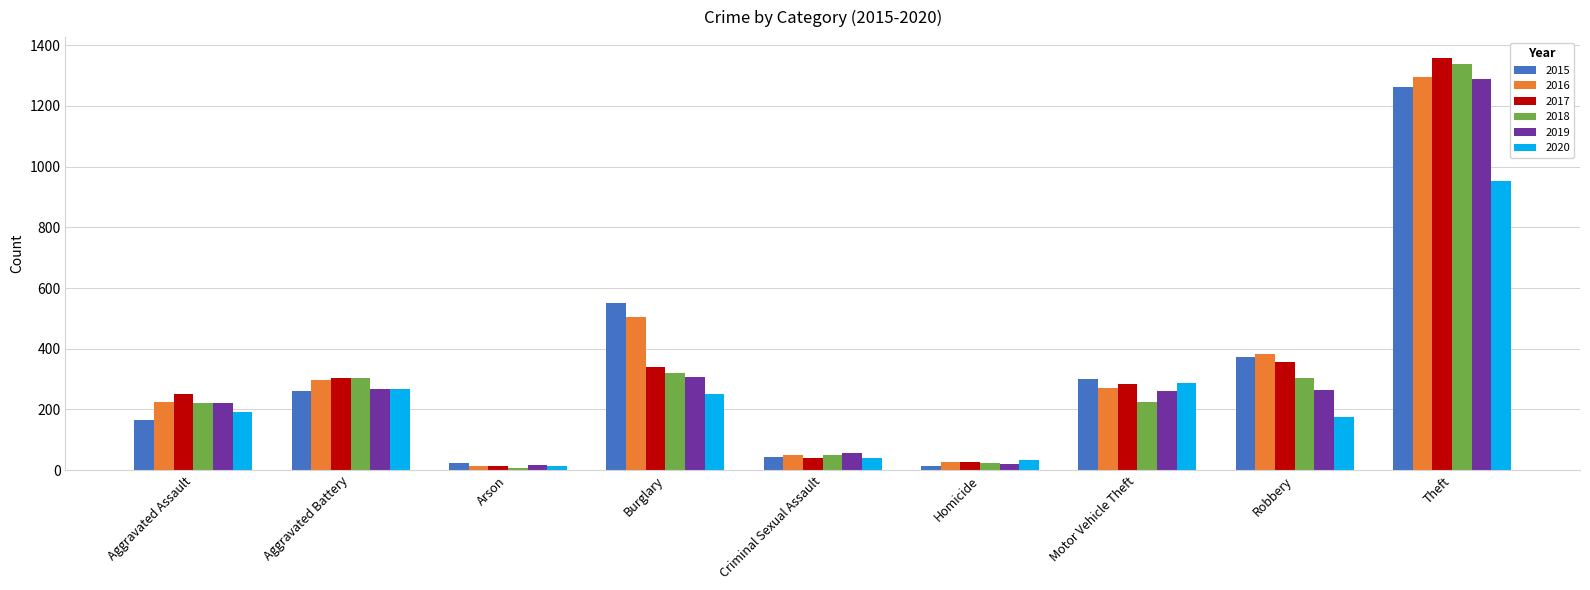

At which label does 2020 reach its minimum?

Arson